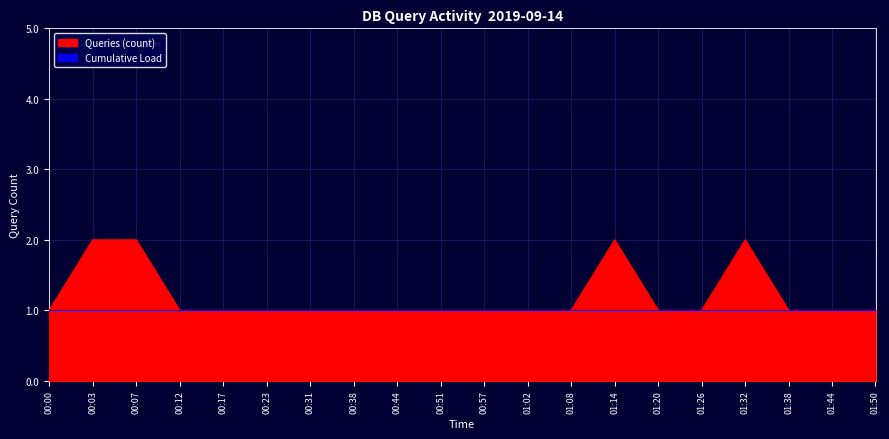

Count the values in the range 1 to 2.

20